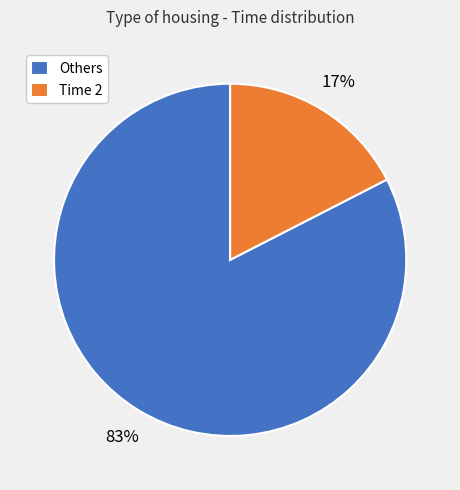

Is Time 2 the majority of the pie?

No